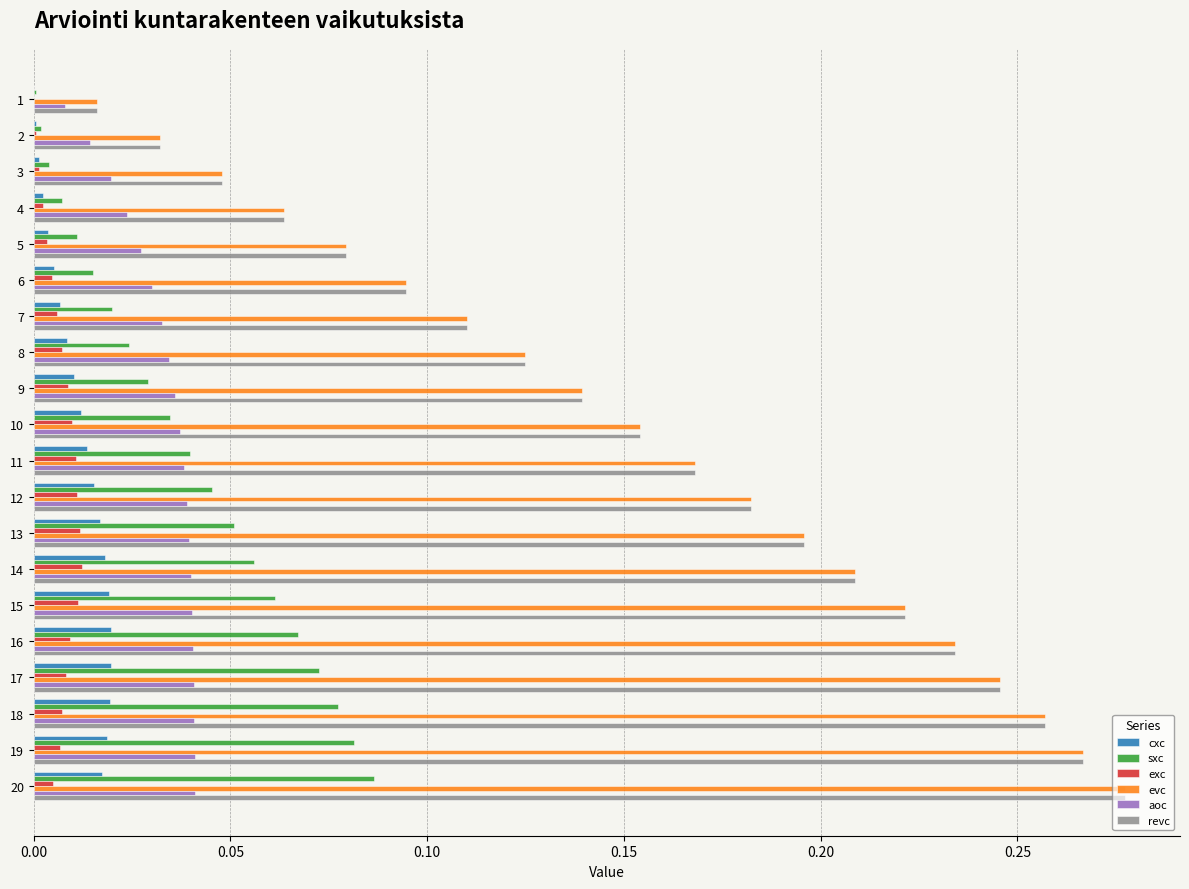

True or false: exc has a value of 0.0 at 12.

True